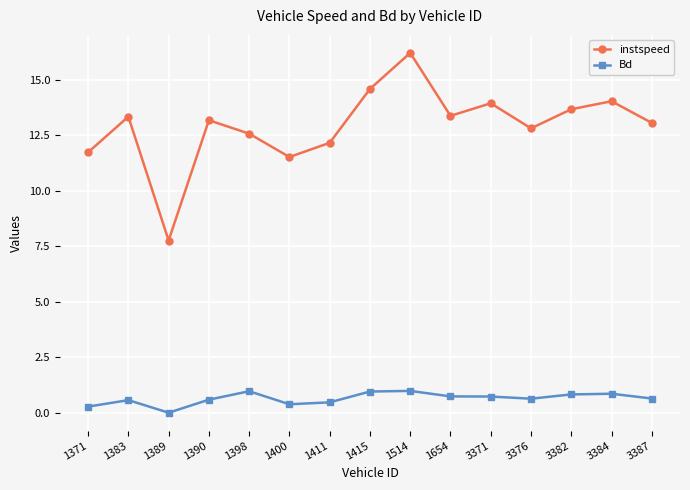

The value of instspeed at 1389 is 7.8. True or false?

True